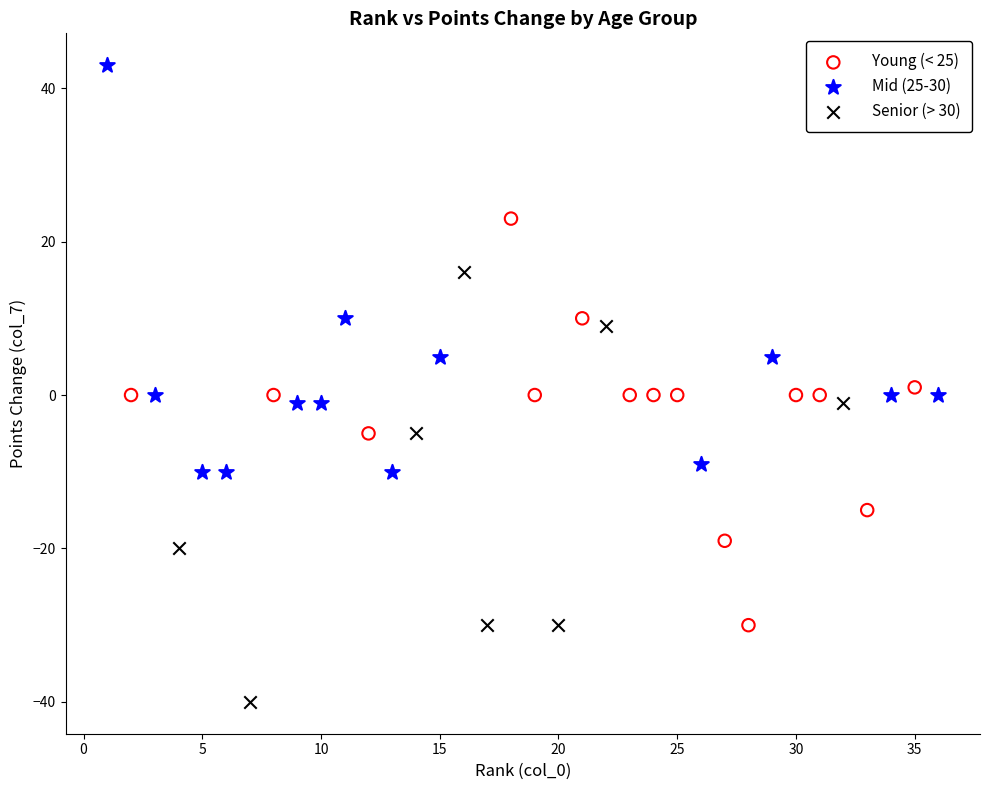

Which series has the largest Y range (max minus min)?

Senior (> 30)